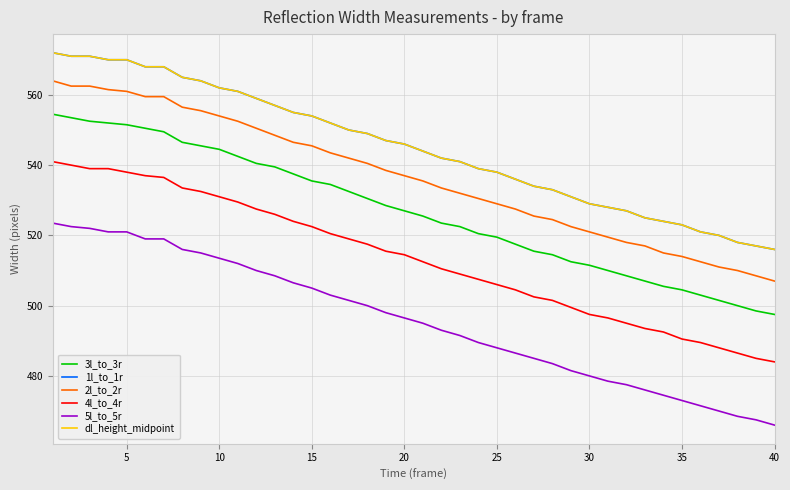

Does the chart have visible grid lines?

Yes